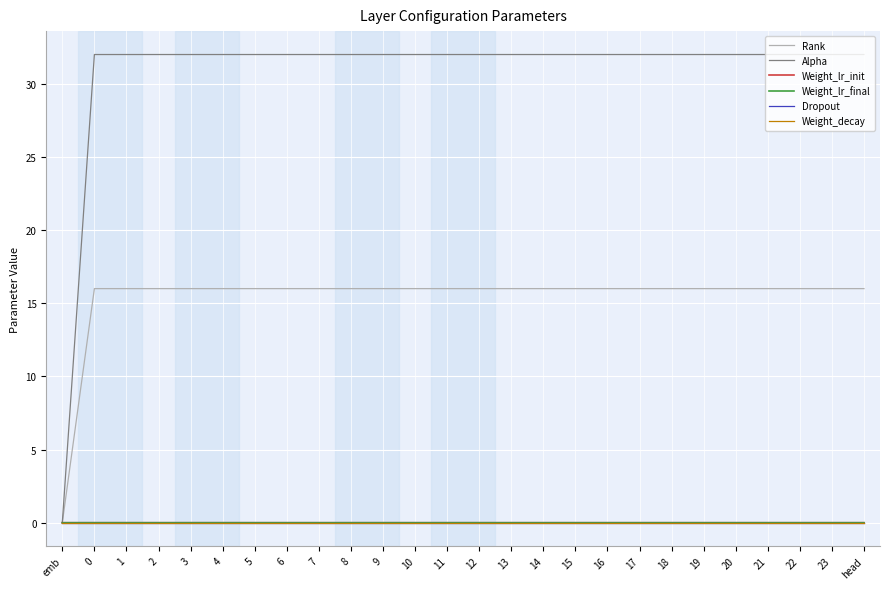

What is the maximum value shown in the chart?

32.0